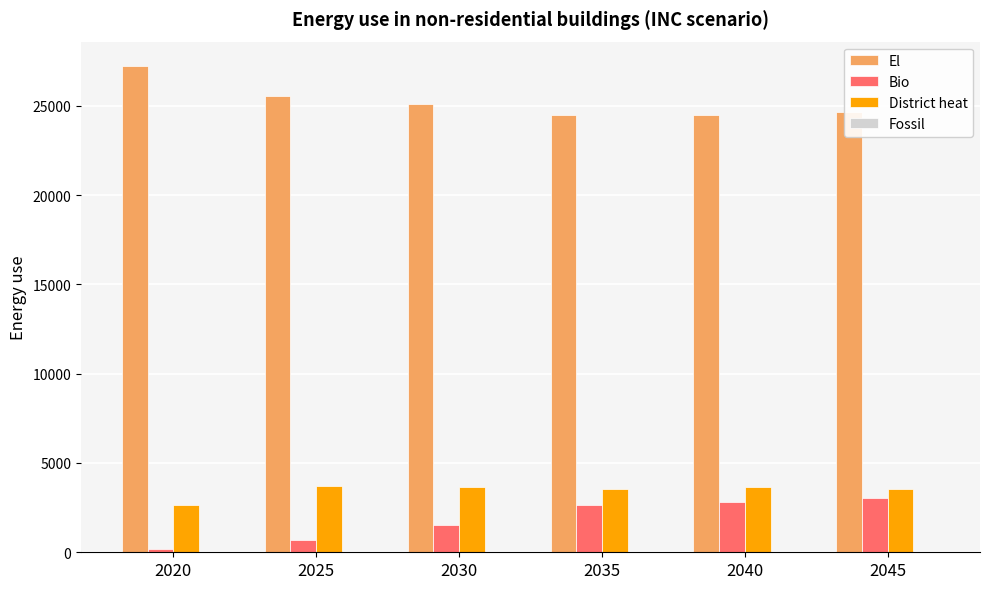

At 2030, list the series in order from largest to smallest.

El, District heat, Bio